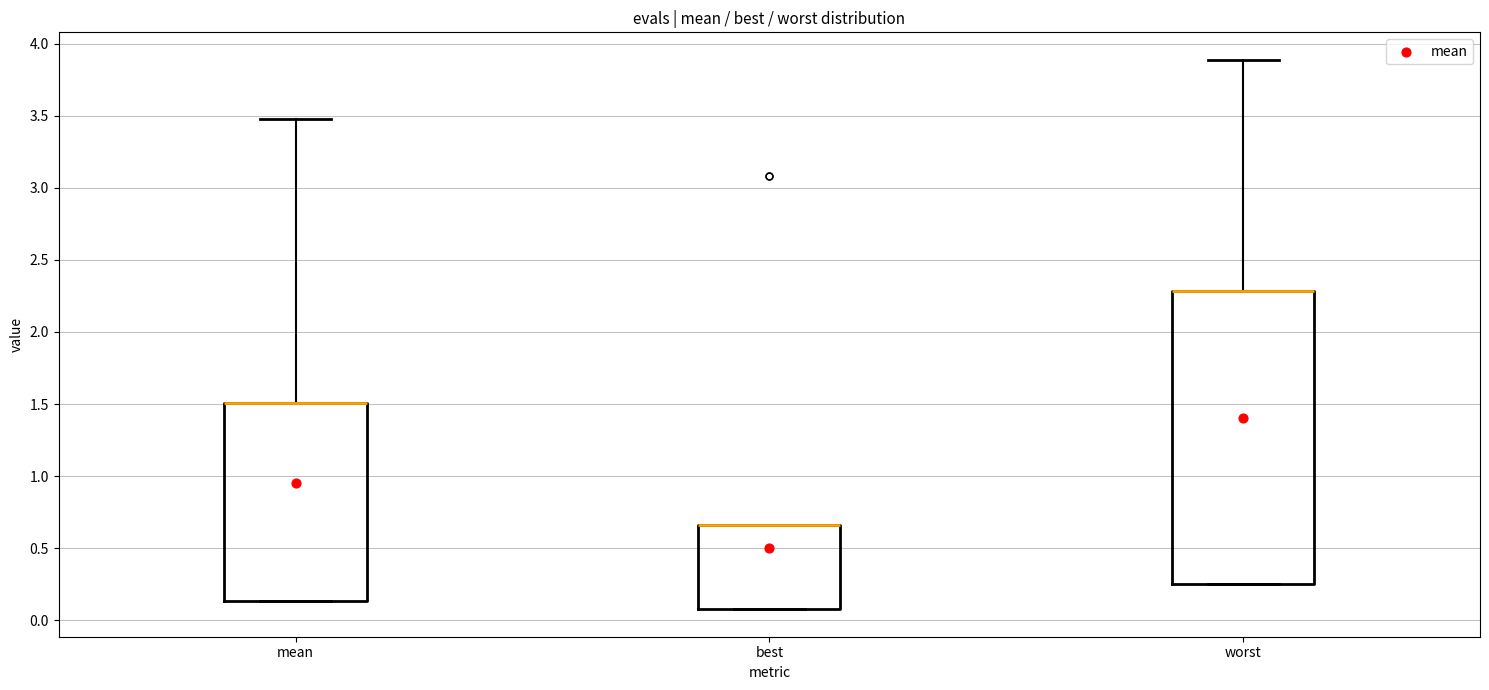

Where is the lower edge of the box for best on the y-axis? The values are not printed on the chart, so give them approximately, as read against the axis.

0.10